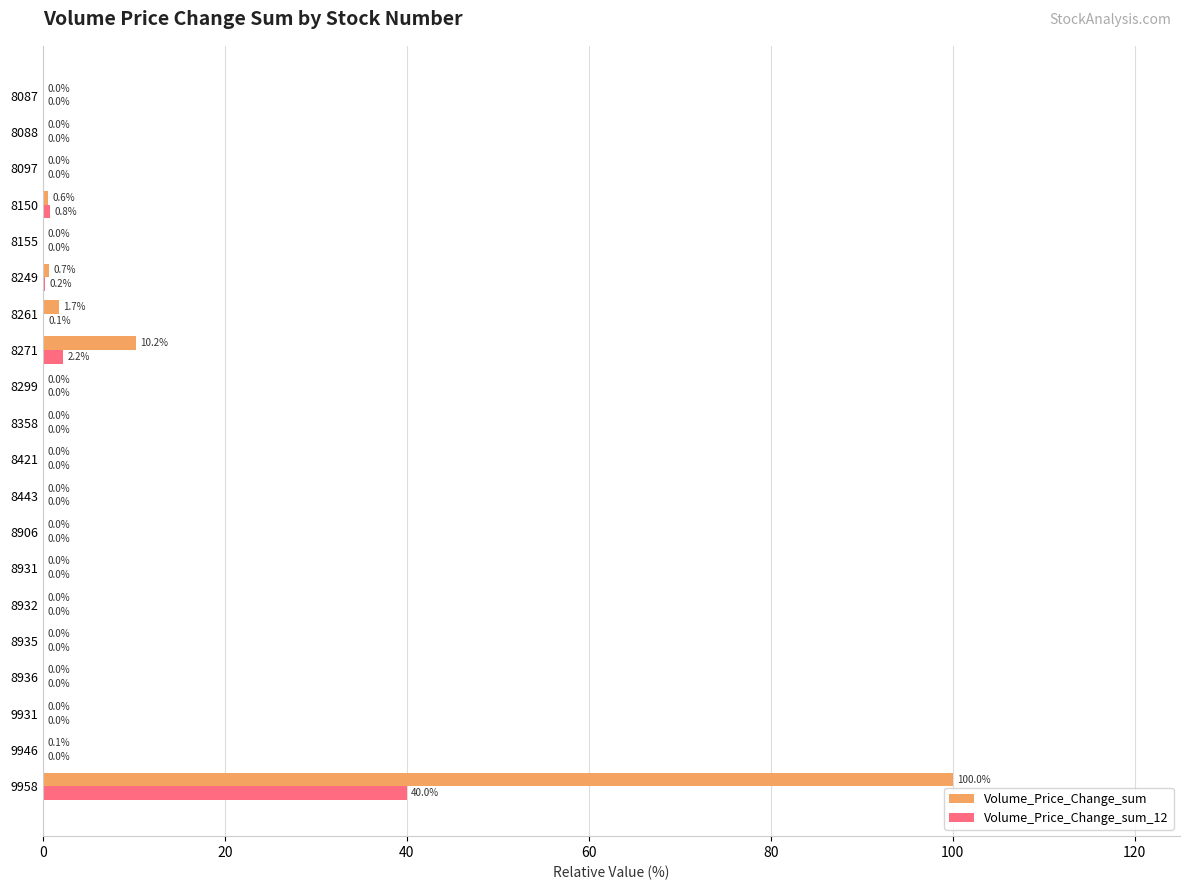

Which category has the highest value across all series?

9958